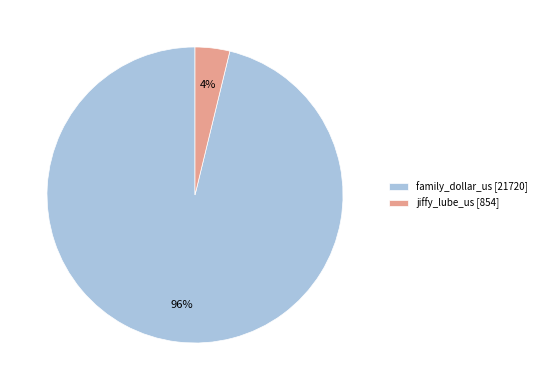

True or false: family_dollar_us accounts for 88% of the total.

False